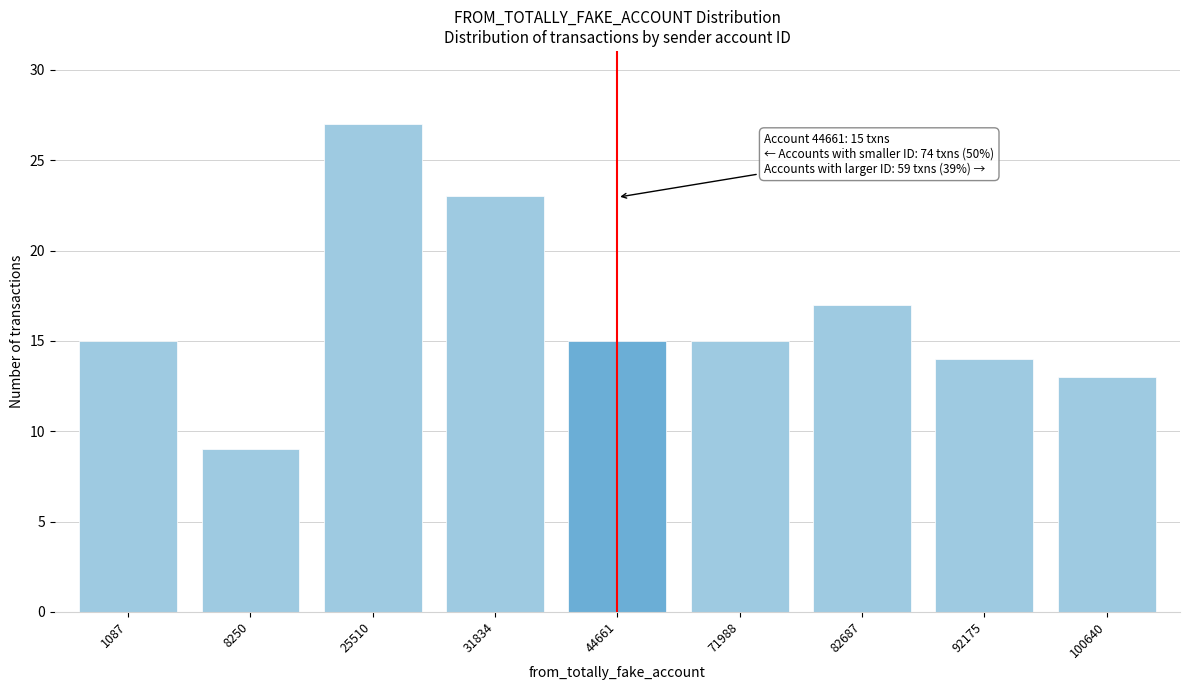

Reading left to right, list all the values displayed in this chart.

1087=15	8250=9	25510=27	31834=23	44661=15	71988=15	82687=17	92175=14	100640=13